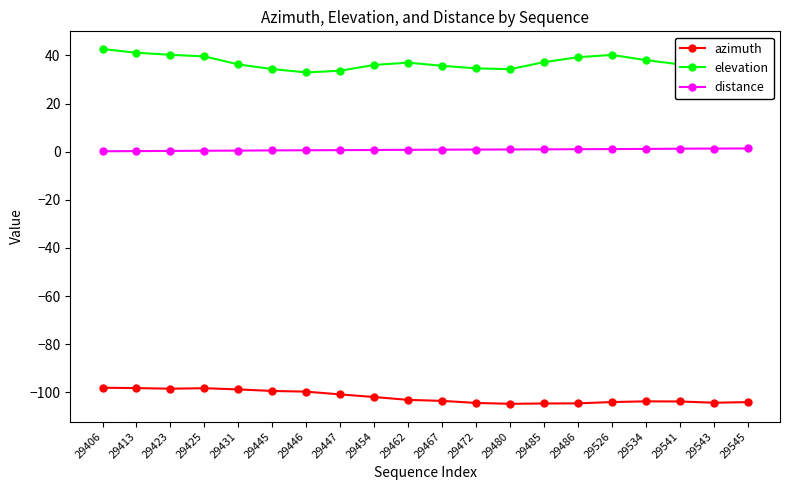

What is the sum of all distance values?

16.0